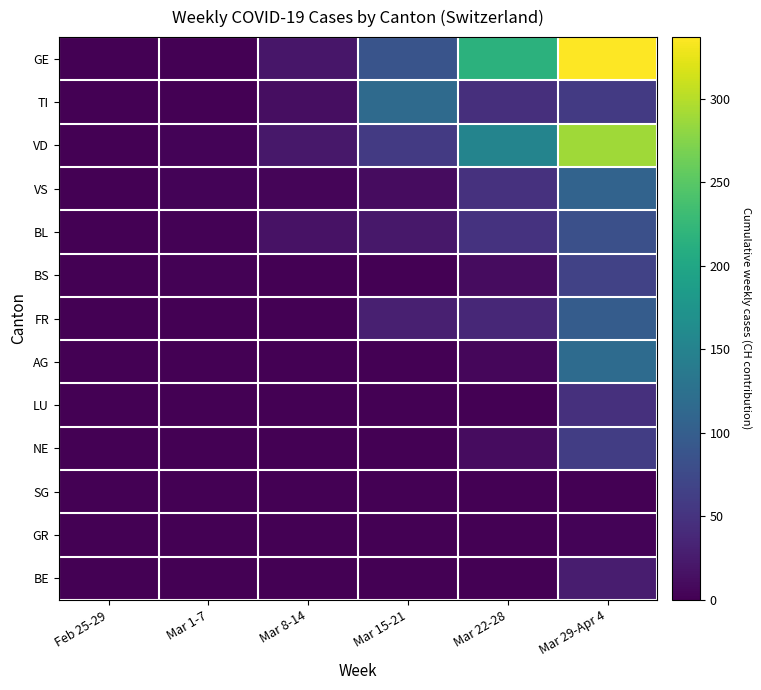

Which series changed the most between Mar 22-28 and Mar 29-Apr 4?

VD